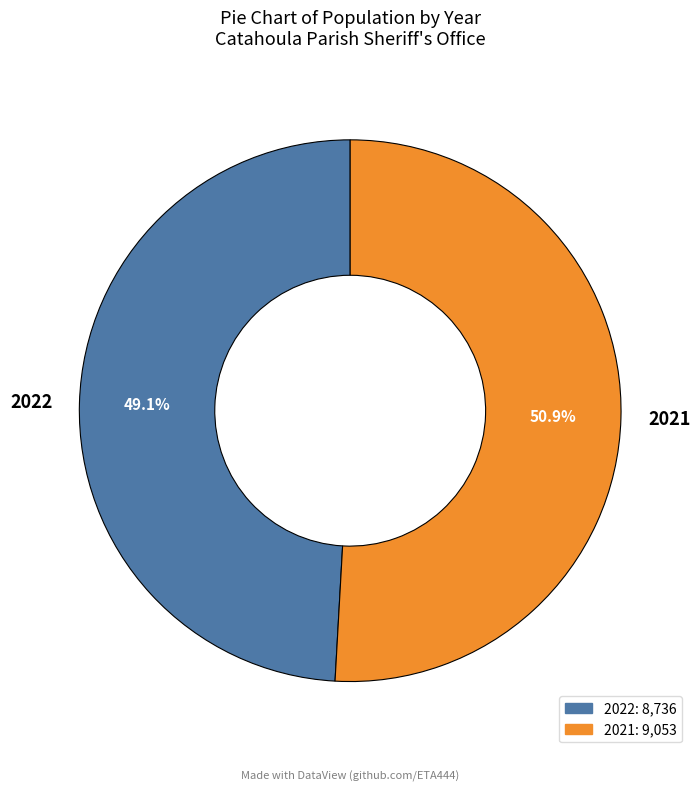

To the nearest percent, what percentage of the pie is 2021?

51%